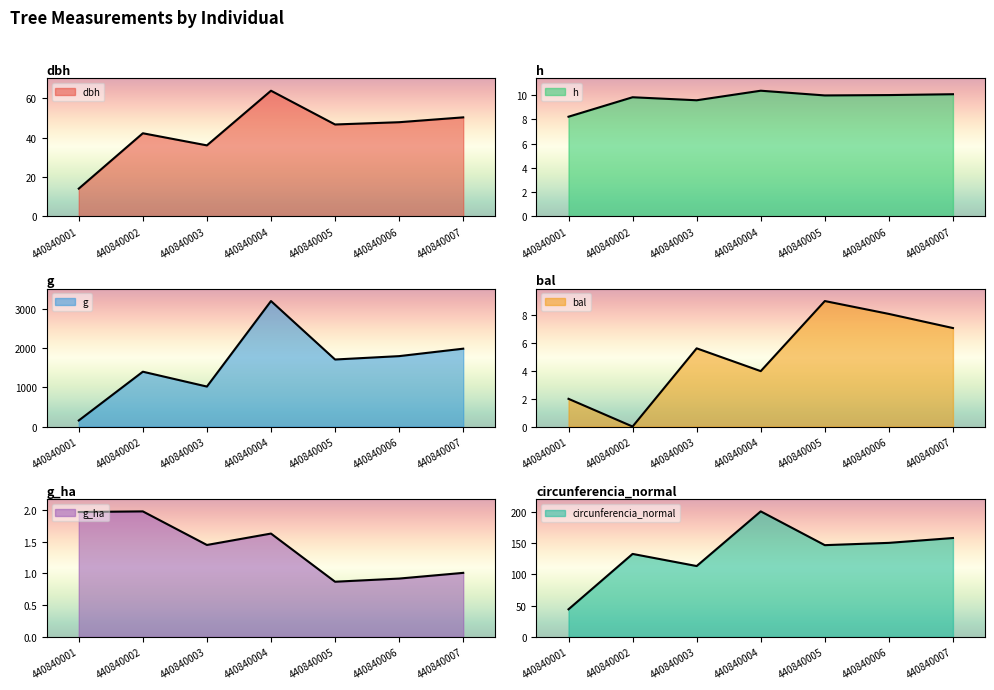

How many series are shown in this chart?

6